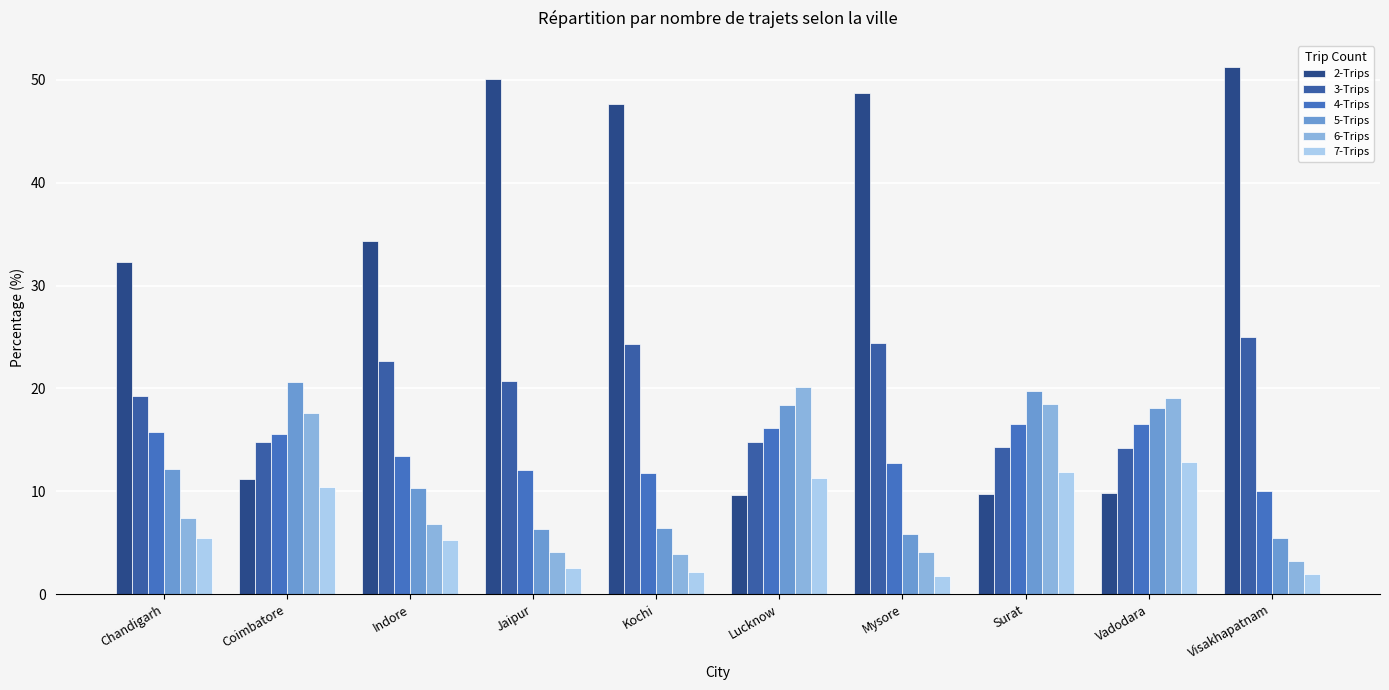

How many data points in 7-Trips are above 5?

6